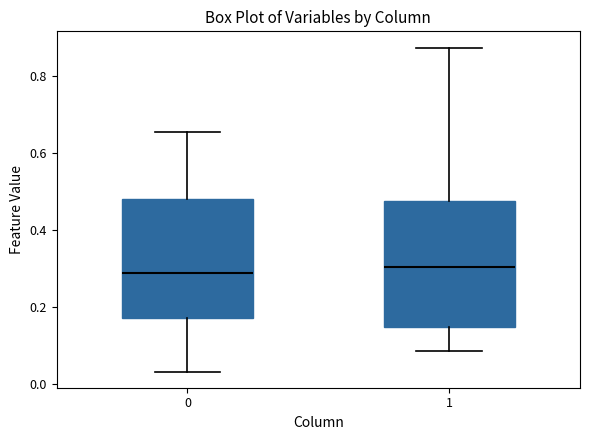

Reading left to right, transcribe this box plot: for each box, give where its median line is, the range the box spans, and where its two whiskers end, as read against the y-axis. The values are not printed on the chart, so give them approximately, as read against the axis.

0: median 0.28, box 0.18 to 0.48, whiskers 0.04 to 0.66
1: median 0.30, box 0.14 to 0.48, whiskers 0.08 to 0.88